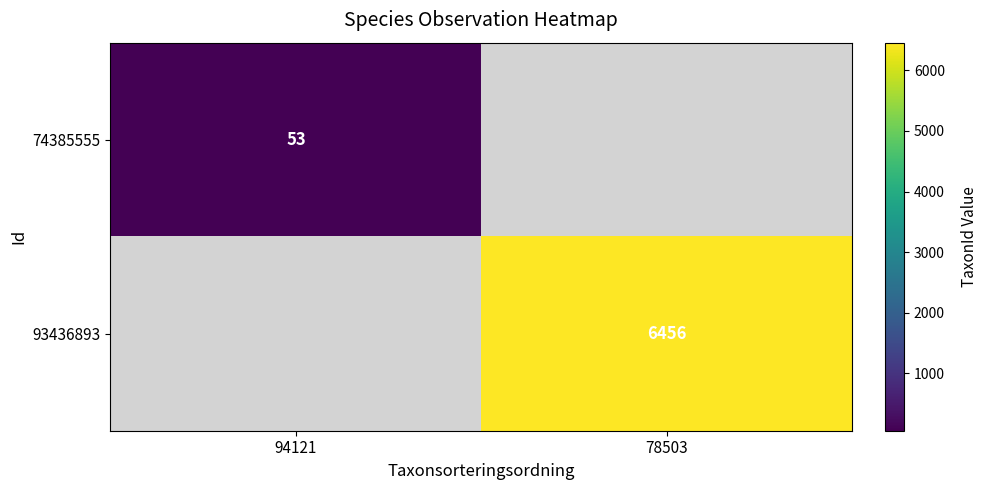

At which category is the sum across all series the highest?

78503